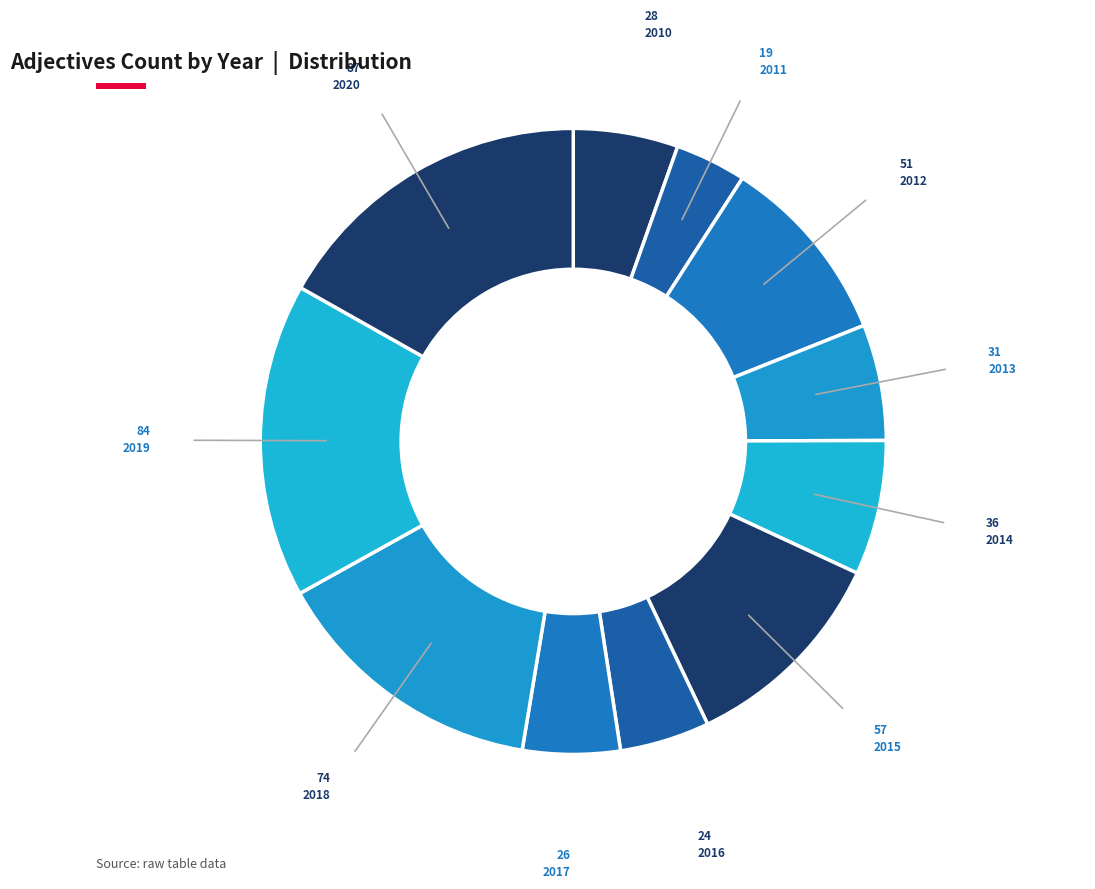

How many slices are in this pie chart?

11